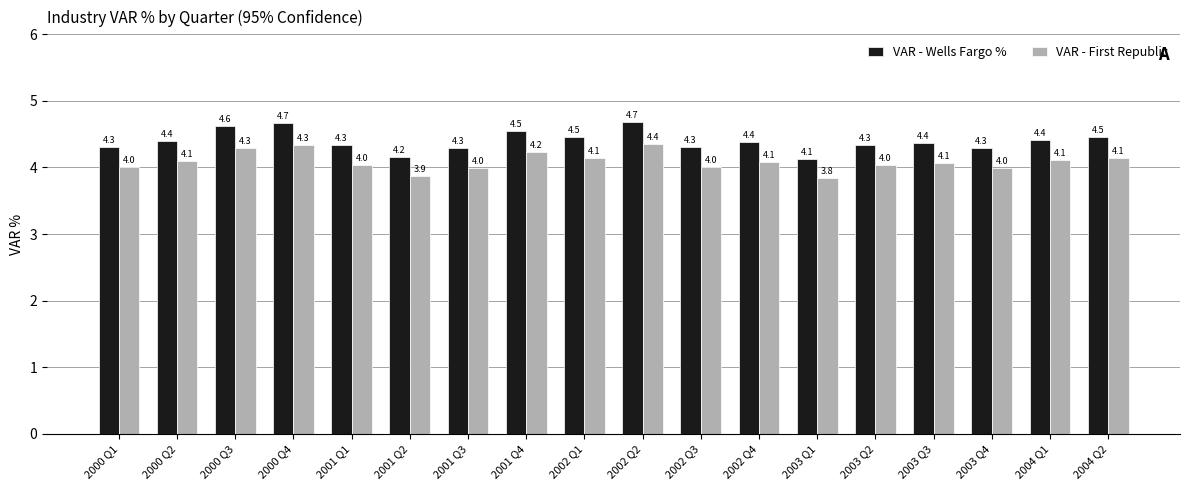

How many data points in VAR - First Republic are less than 4?

4